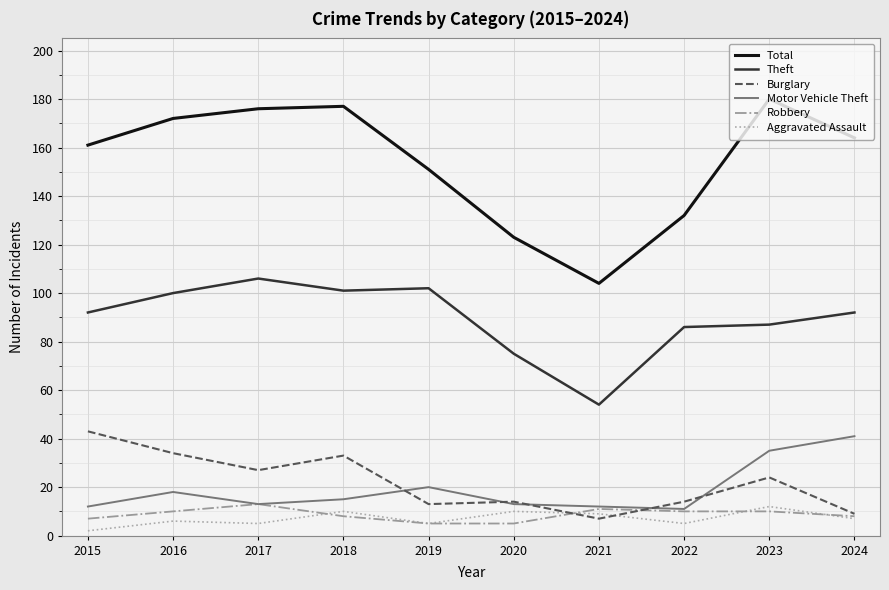

What is the spread (max minus min) of values at 2017?

171